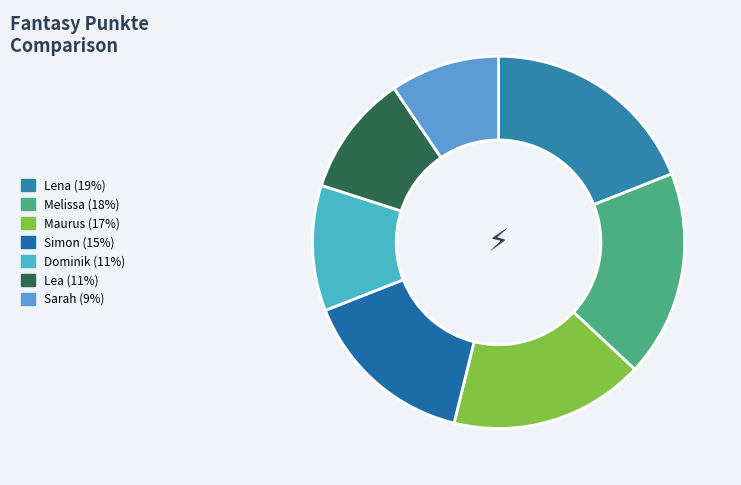

Does any single category account for the majority?

No